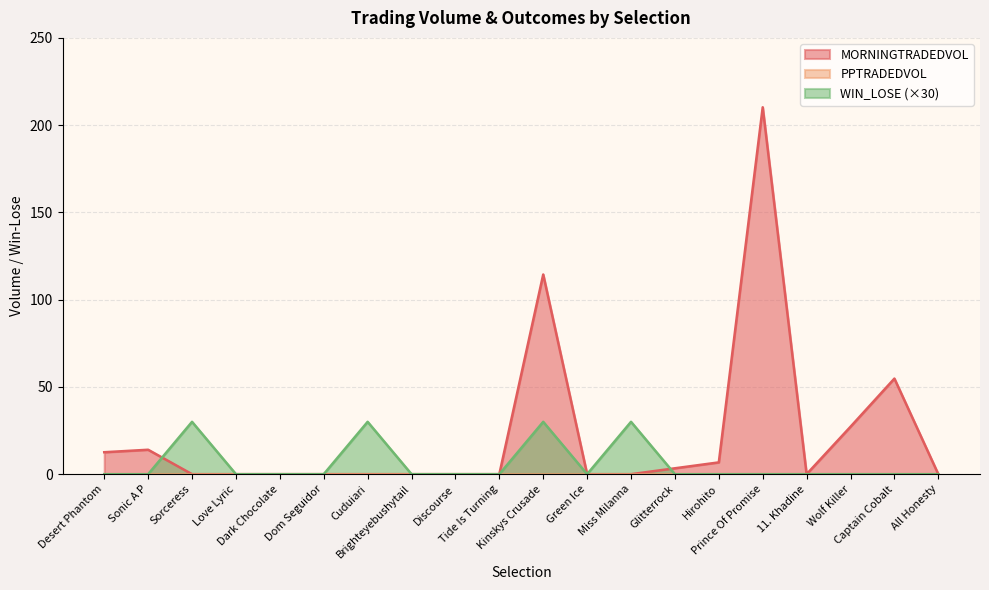

After their last crossing, which series has the higher values: MORNINGTRADEDVOL or WIN_LOSE?

MORNINGTRADEDVOL